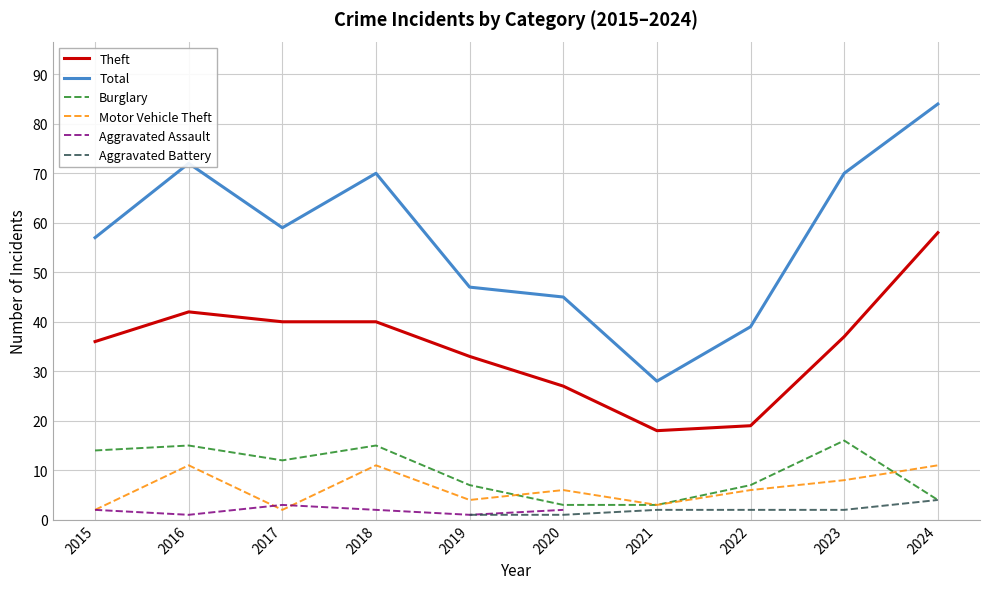

What is the spread (max minus min) of values at 2023?

68.0